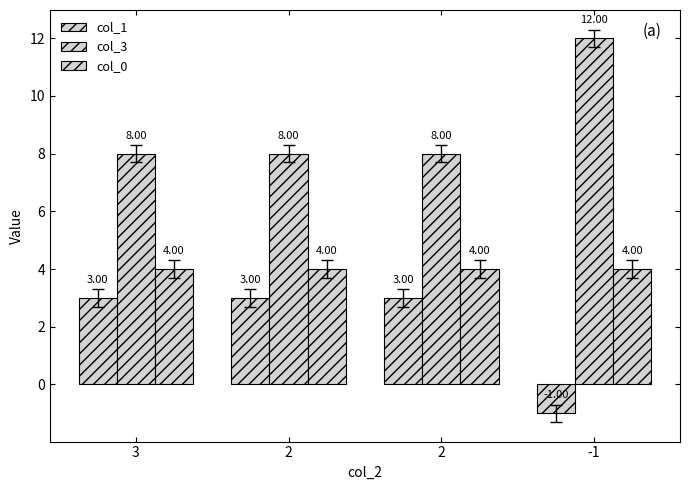

How many categories are shown in the chart?

4